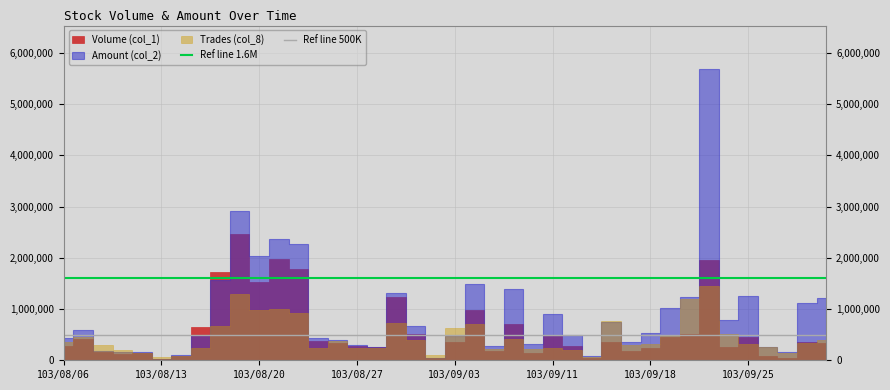

What is the sum of all Ref line 1.6M values?

3200000